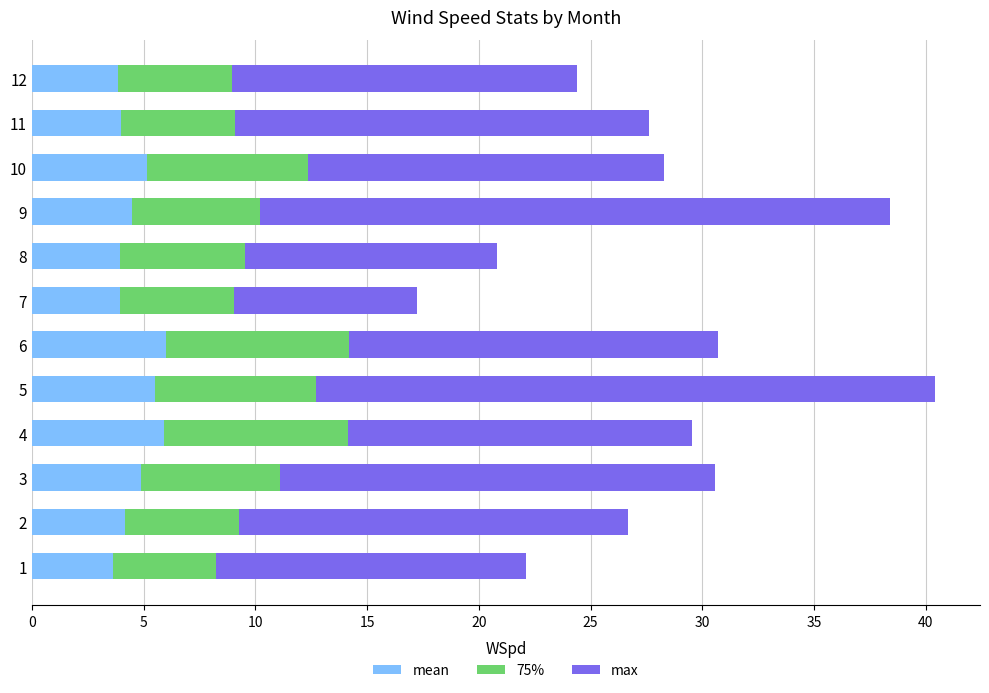

How many data points does each series have?

12